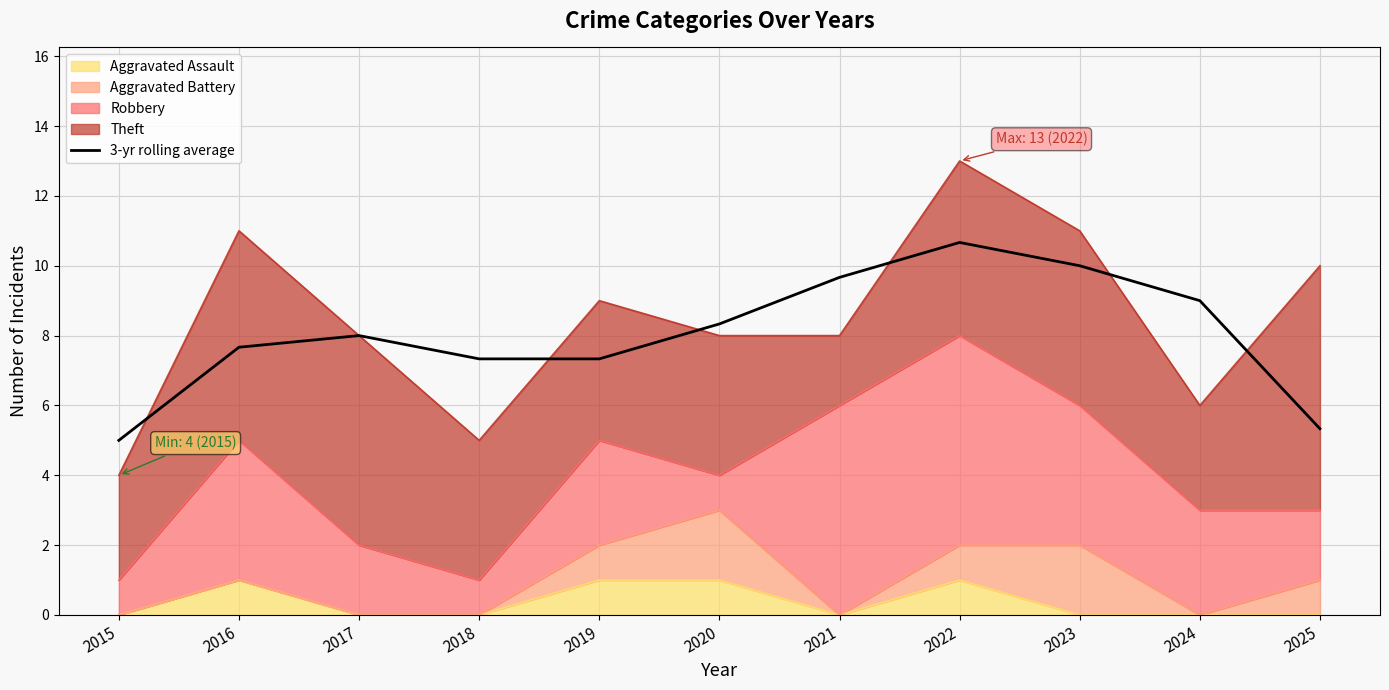

Rank the categories by value from lowest to highest.

2015, 2025, 2019, 2018, 2016, 2017, 2020, 2024, 2021, 2023, 2022